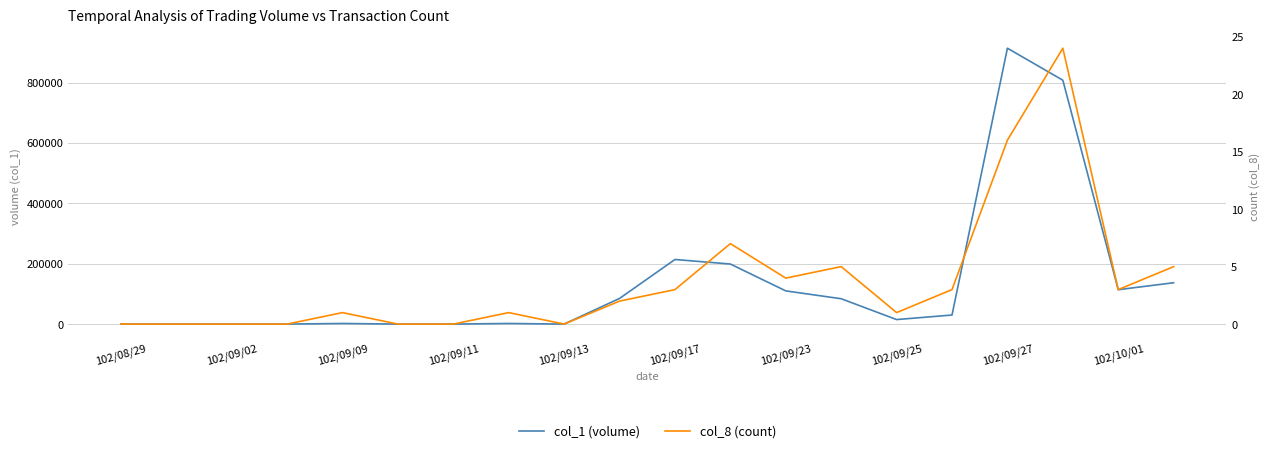

At 17, list the series in order from smallest to largest.

col_8 (count), col_1 (volume)